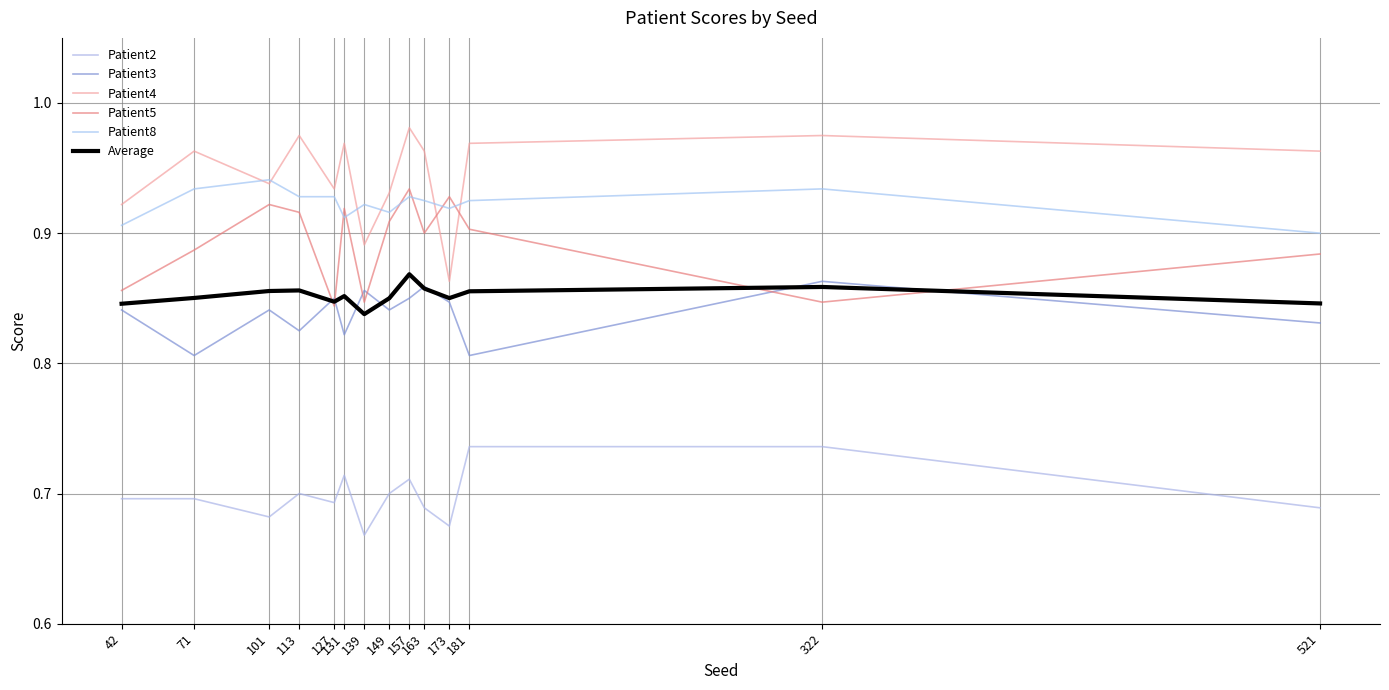

What are all the series names shown in the legend?

Patient2, Patient3, Patient4, Patient5, Patient8, Average